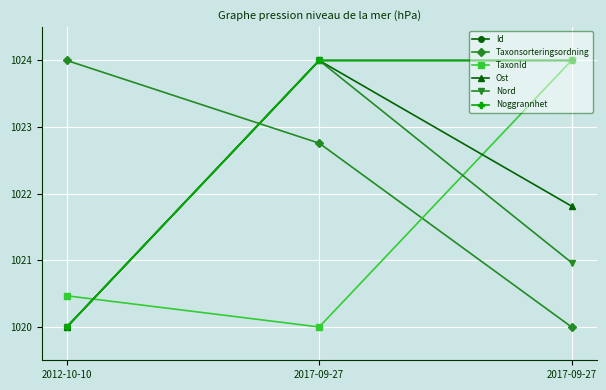

Rank the series by their maximum value, from lowest to highest.

Id, Taxonsorteringsordning, TaxonId, Ost, Nord, Noggrannhet